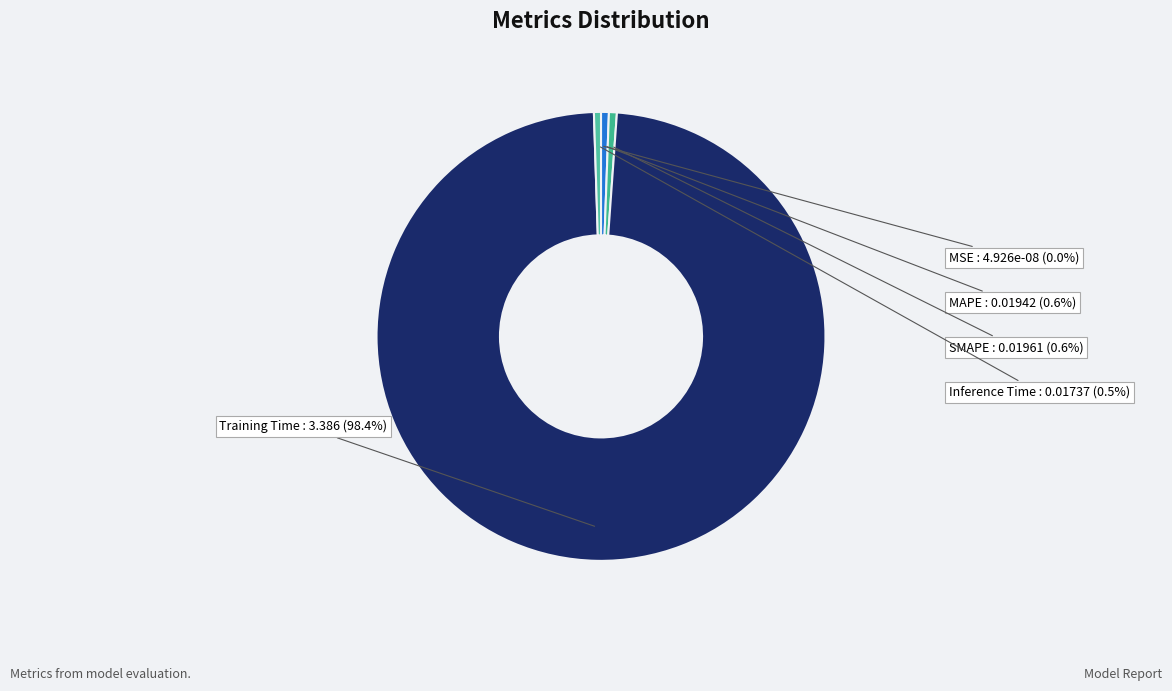

True or false: MSE accounts for 0% of the total.

True